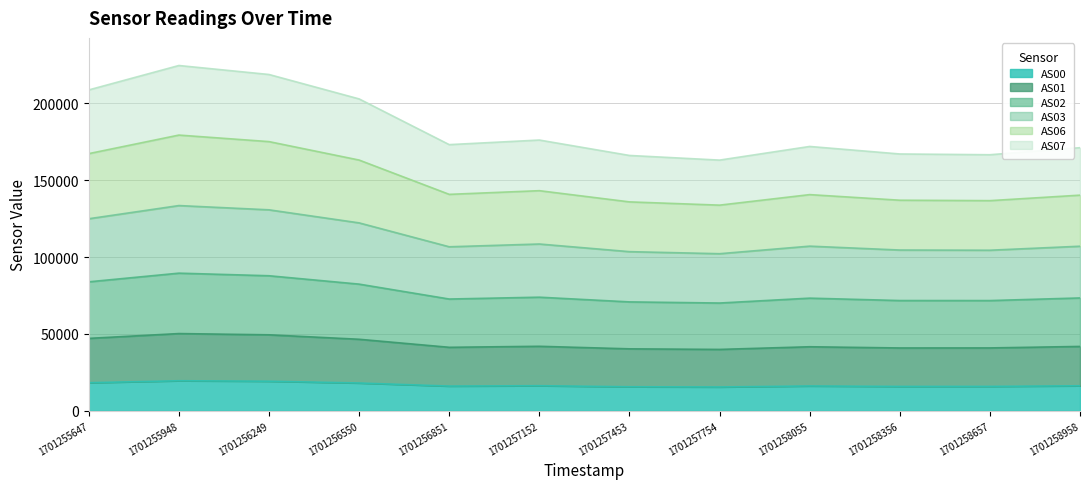

List the labels in order of AS03 value, smallest first.

1701257754, 1701257453, 1701258657, 1701258356, 1701258958, 1701258055, 1701256851, 1701257152, 1701256550, 1701255647, 1701256249, 1701255948